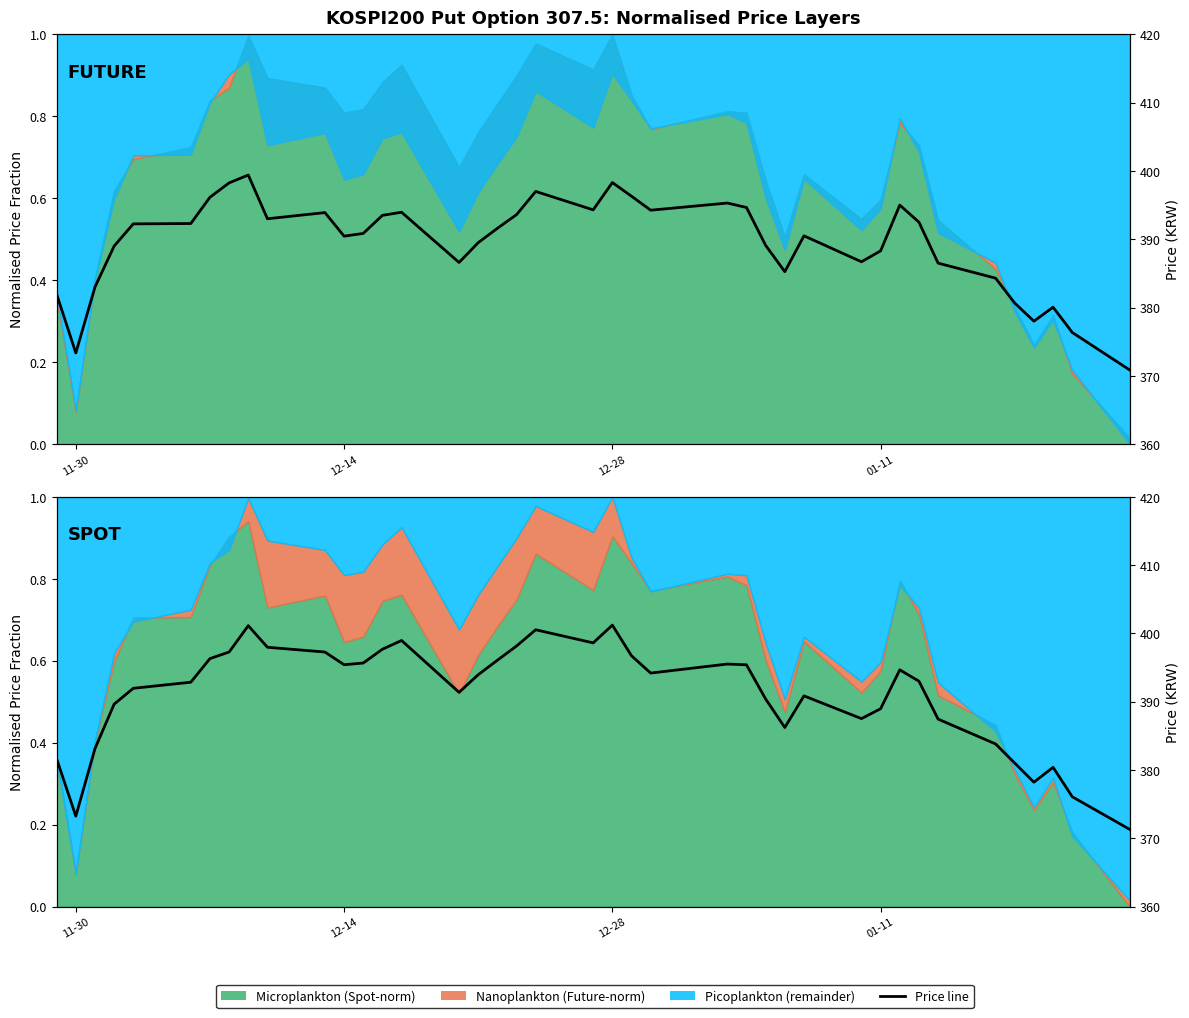

Does the chart have visible grid lines?

No